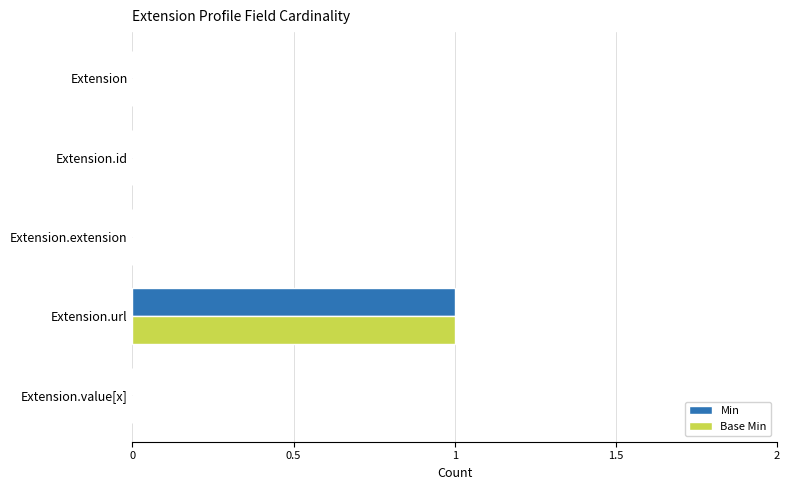

At which label does Base Min reach its peak?

Extension.url